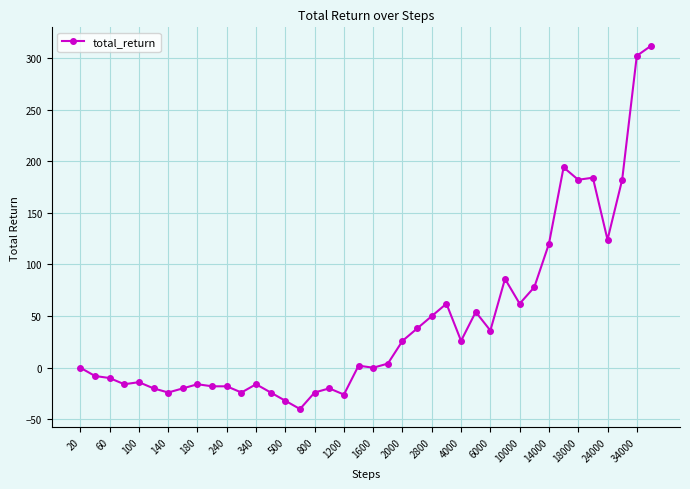

What is the sum of all values?

1754